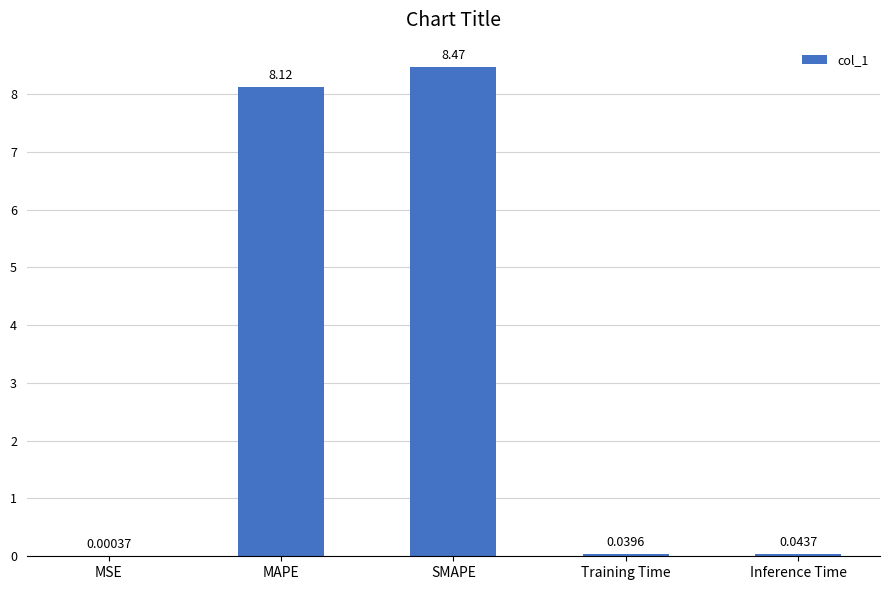

What is the greatest value displayed?

8.5